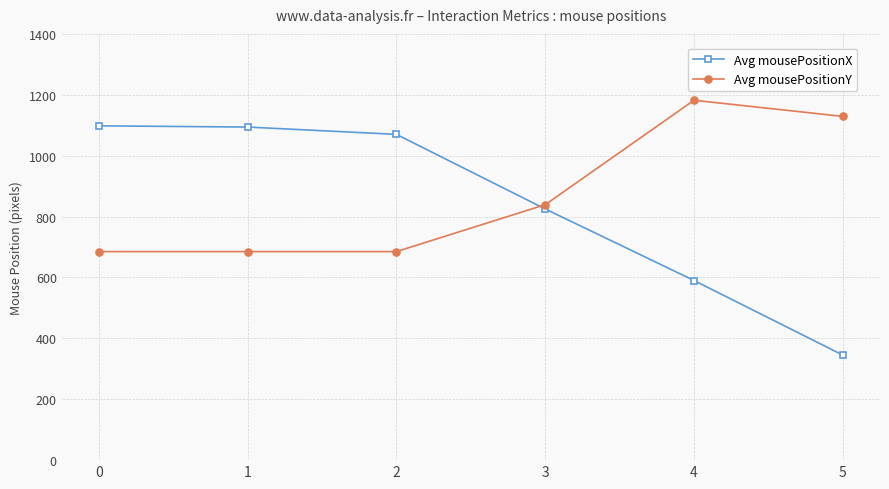

What is the value of the Avg mousePositionX point at the 1st from the left?

1098